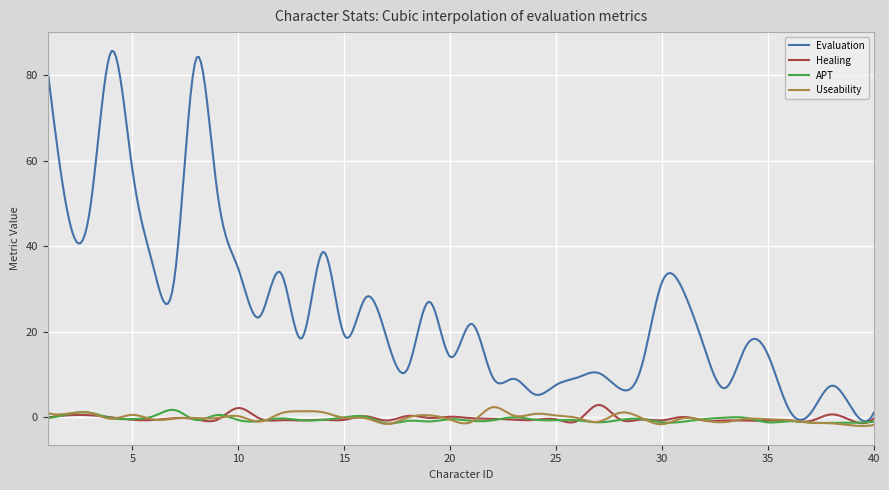

What is the smallest value displayed?

-2.0